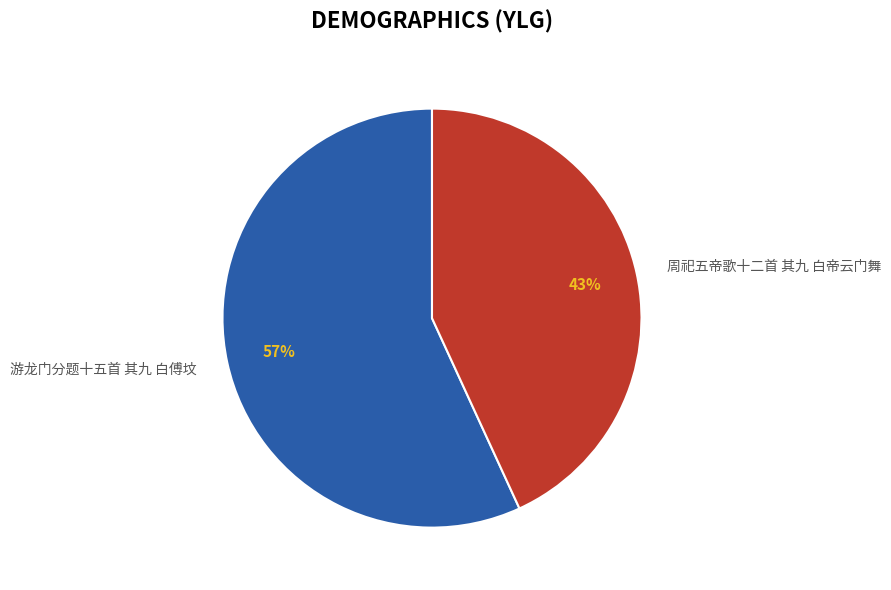

Which slice is the largest?

游龙门分题十五首 其九 白傅坟